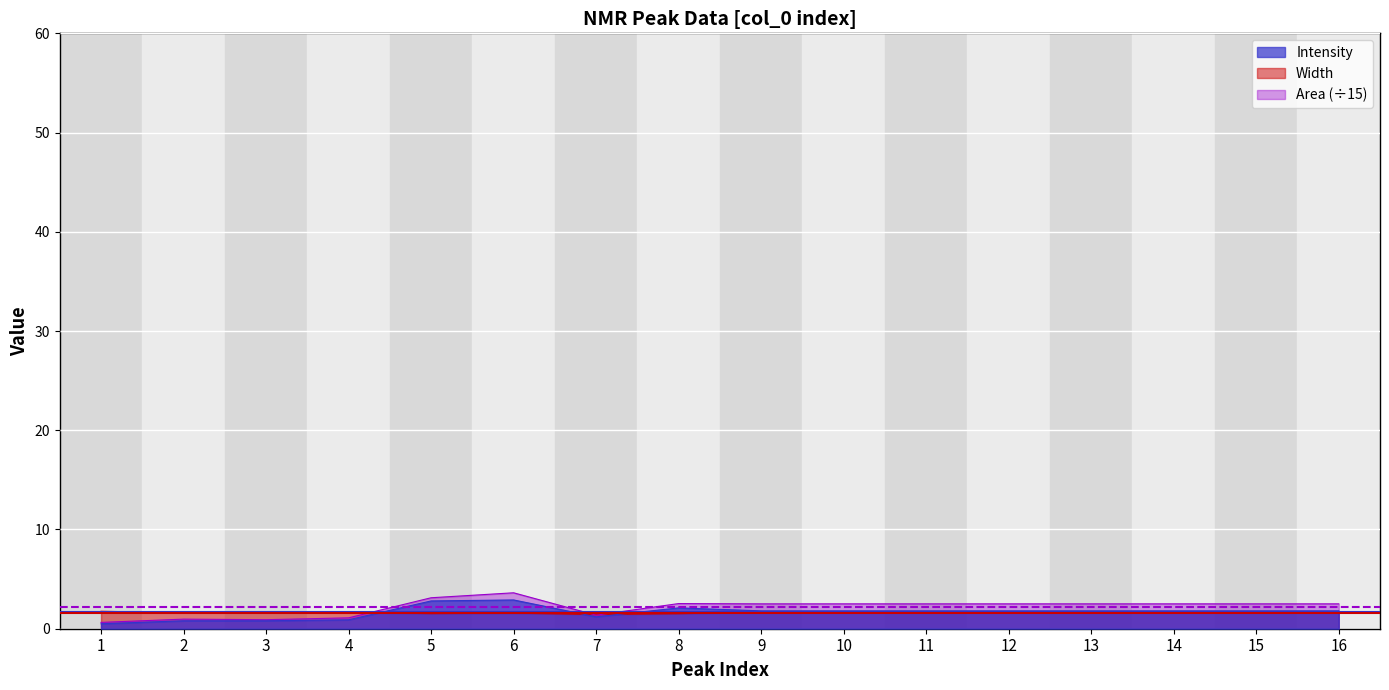

At how many categories does at least one series exceed 2?

11